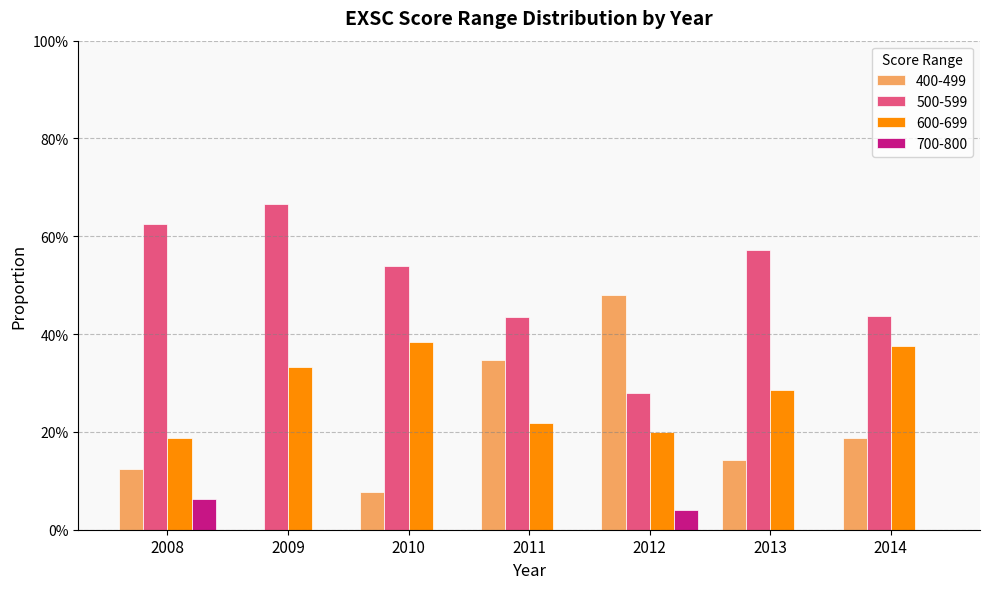

At which label is 400-499 closest to 0?

2009